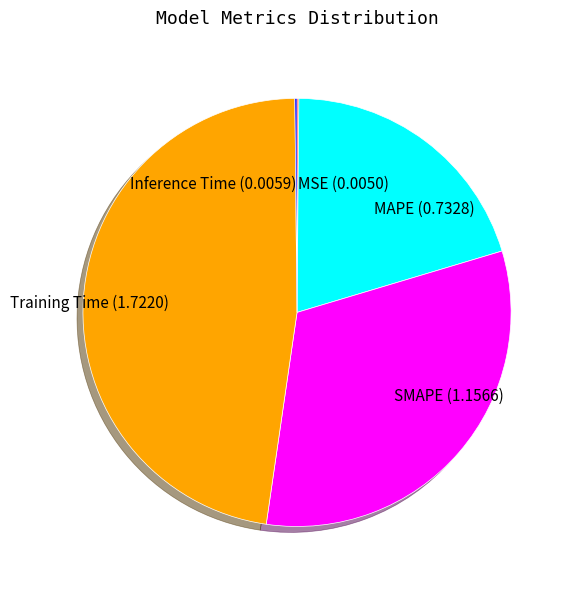

Is there any slice that represents more than half of the pie?

No